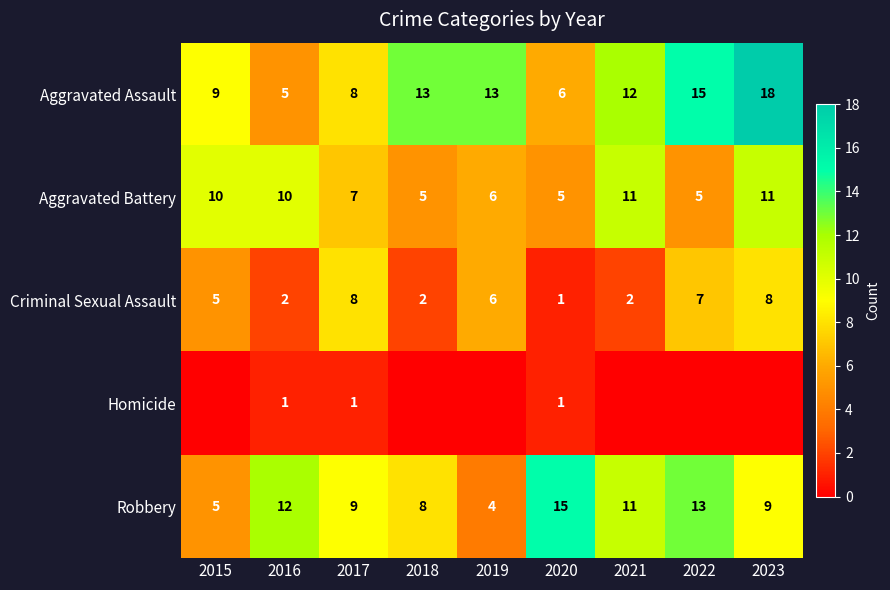

List the labels in order of Robbery value, largest first.

2020, 2022, 2016, 2021, 2017, 2023, 2018, 2015, 2019